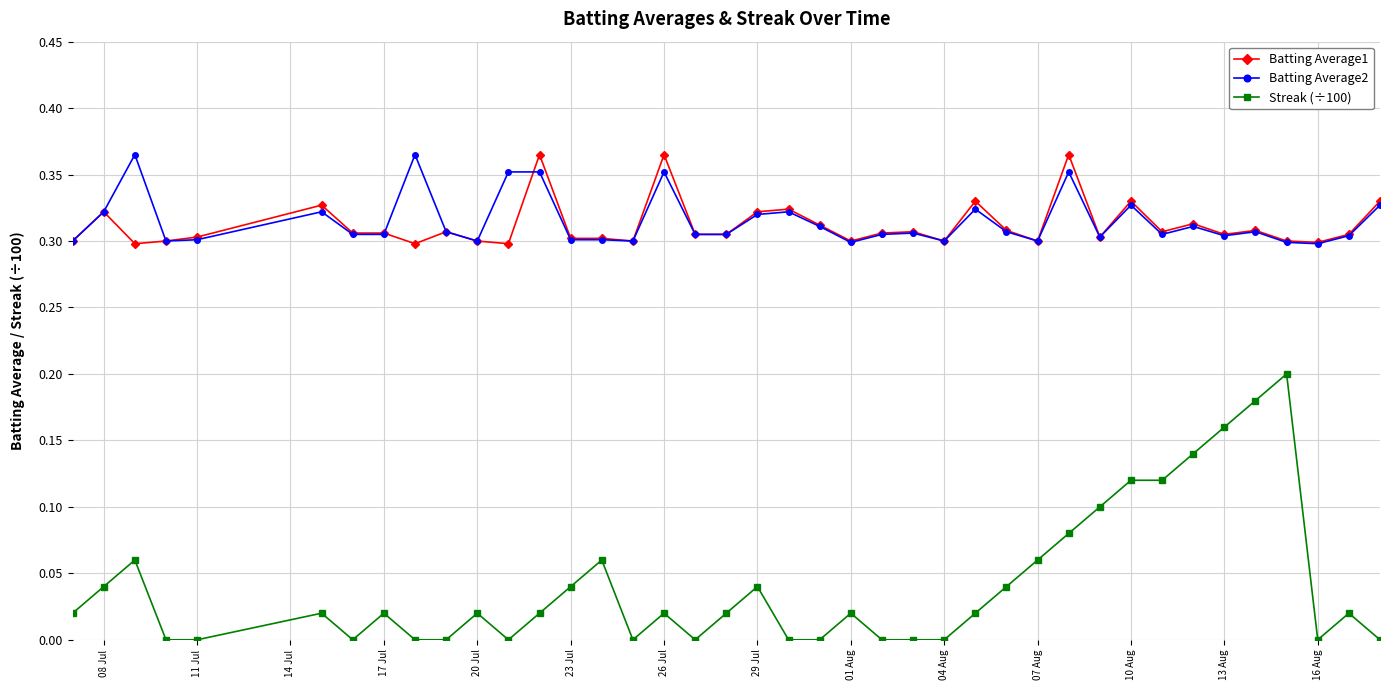

Which series has the widest spread of values?

Streak (÷100)